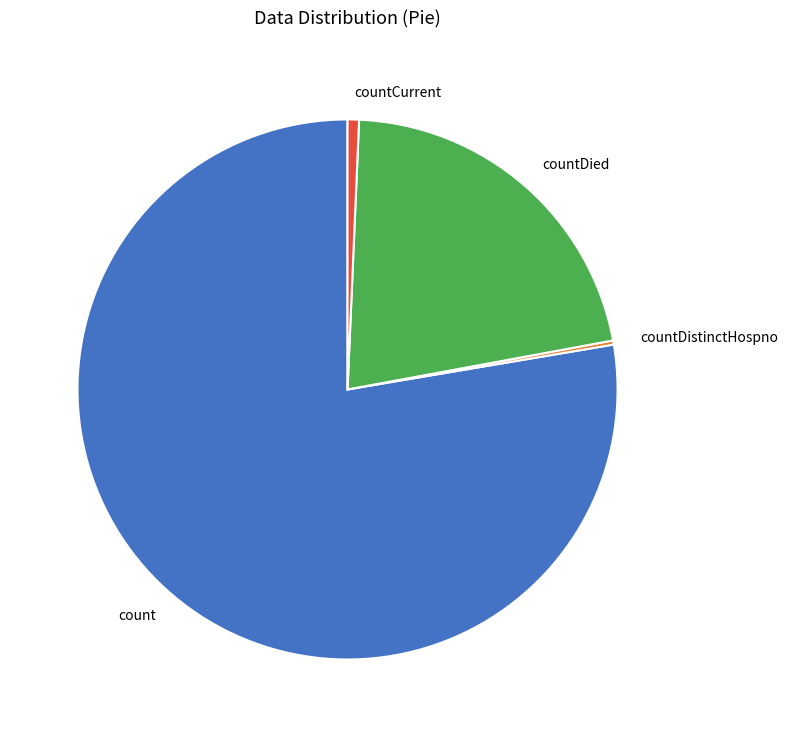

Is there any slice that represents more than half of the pie?

Yes